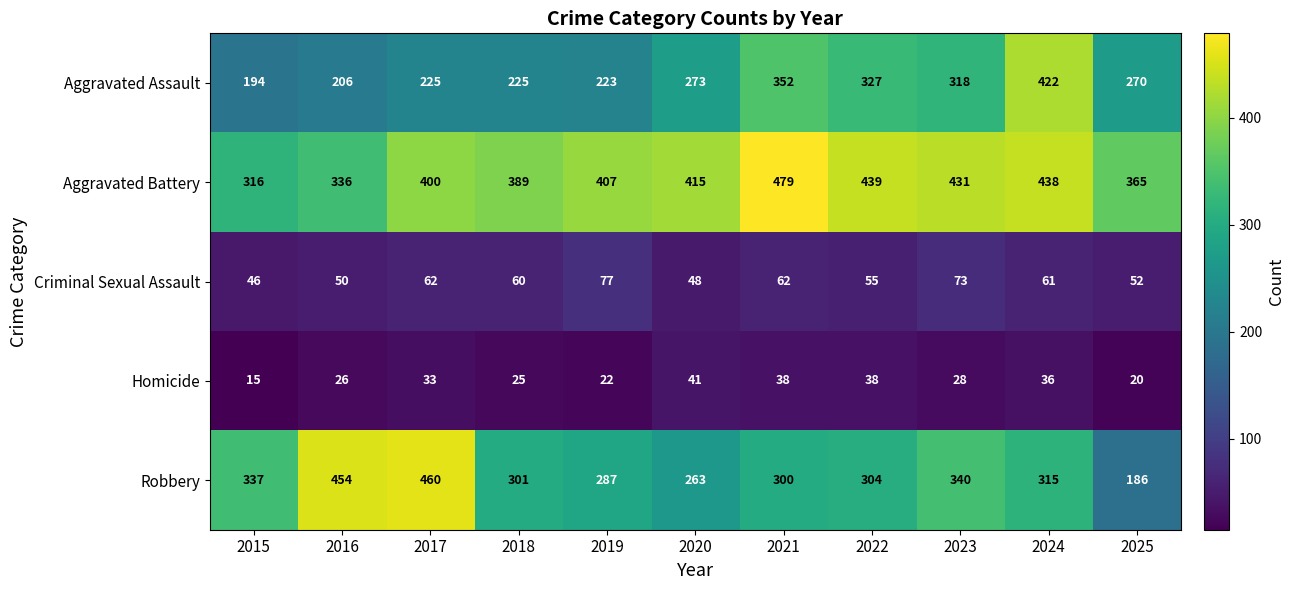

Rank the series at 2024 from lowest to highest value.

Homicide, Criminal Sexual Assault, Robbery, Aggravated Assault, Aggravated Battery